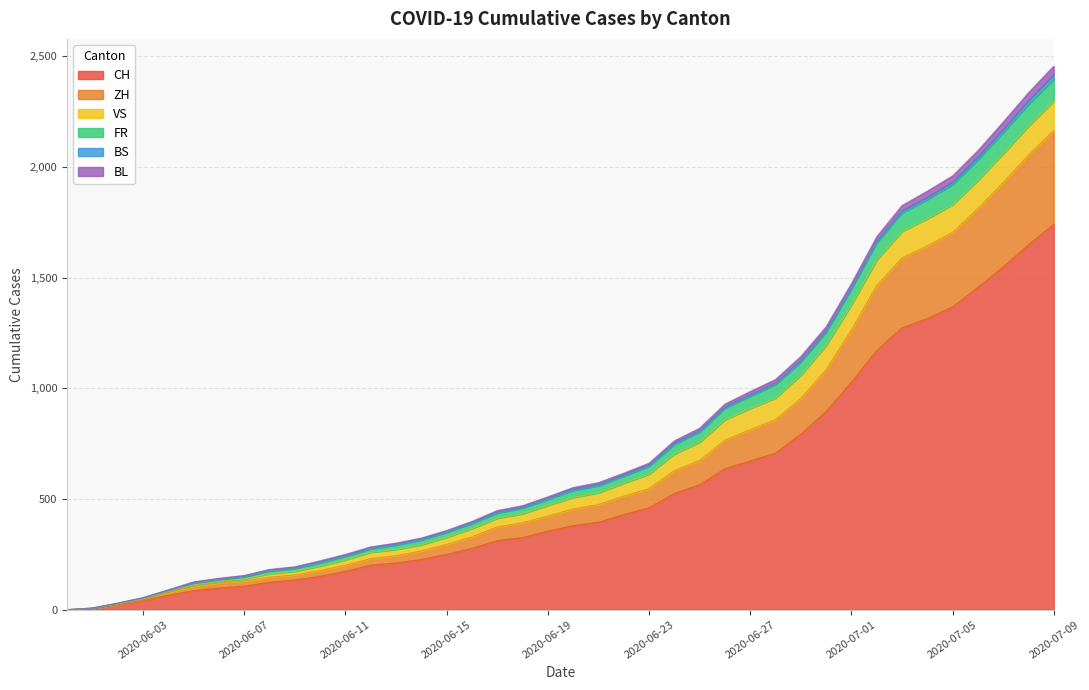

What is the maximum value for CH?

1741